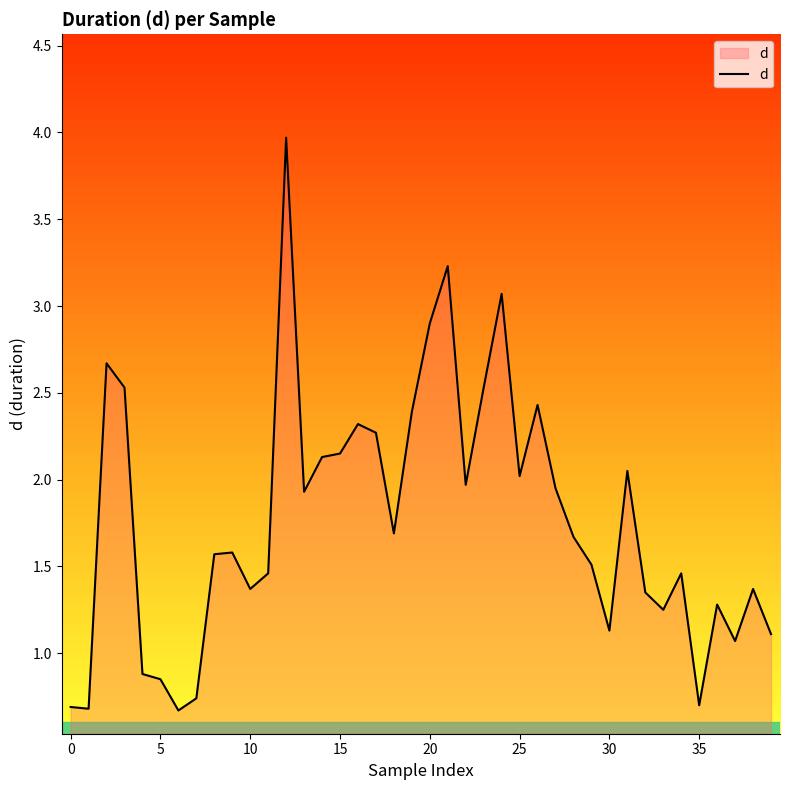

What is the smallest value displayed?

0.7